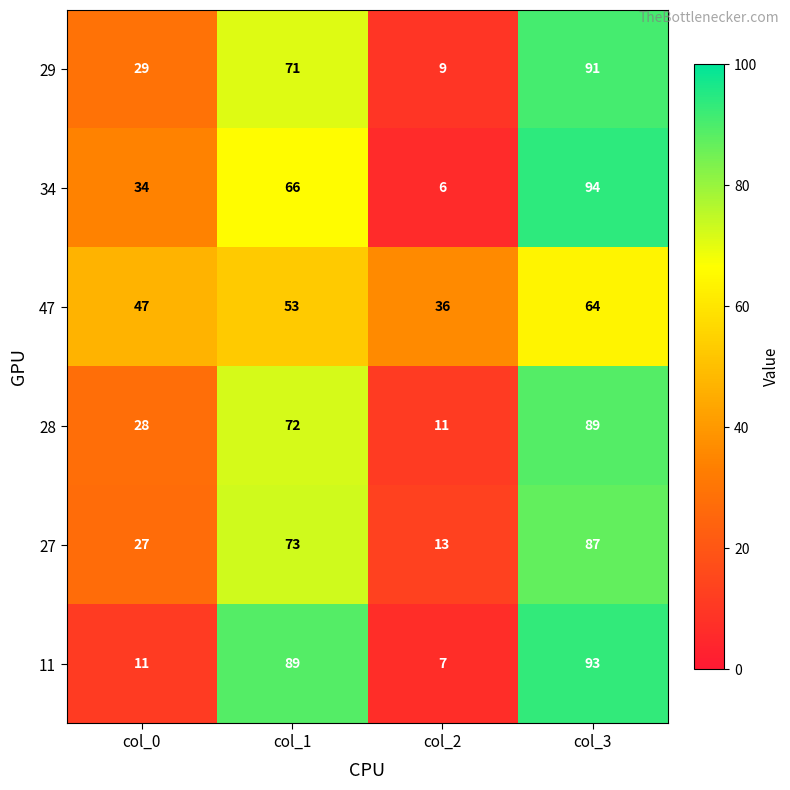

What is the difference between the highest and lowest values at col_3?

30